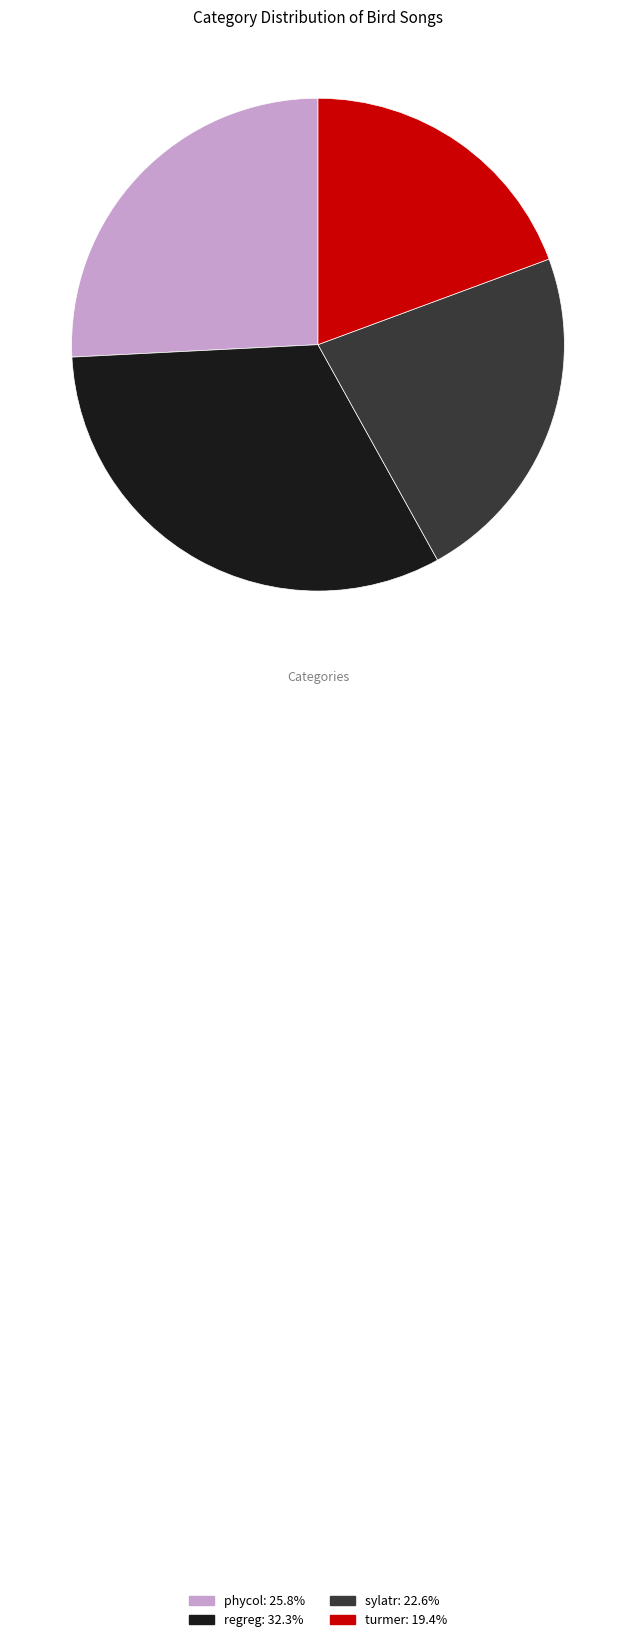

Between regreg and turmer, which is larger?

regreg